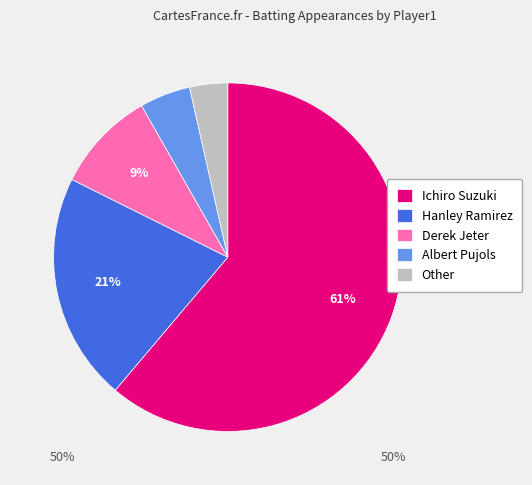

Between Derek Jeter and Hanley Ramirez, which is larger?

Hanley Ramirez